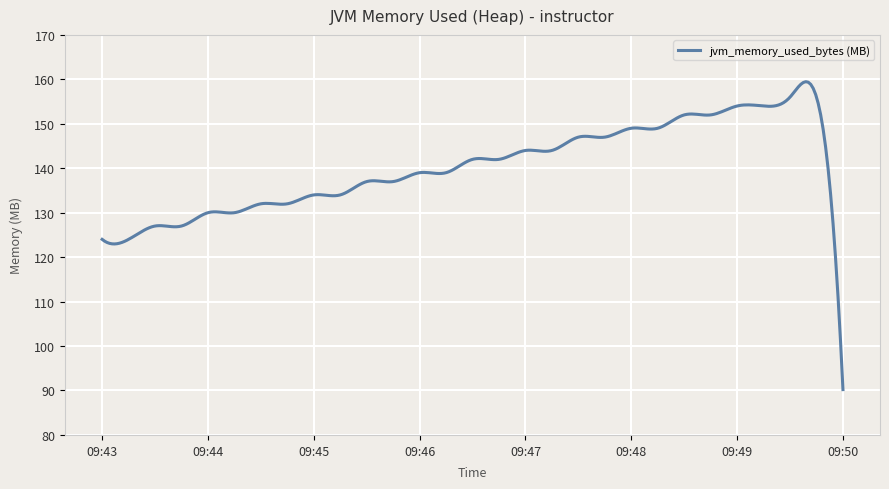

What is the greatest value displayed?

159.5